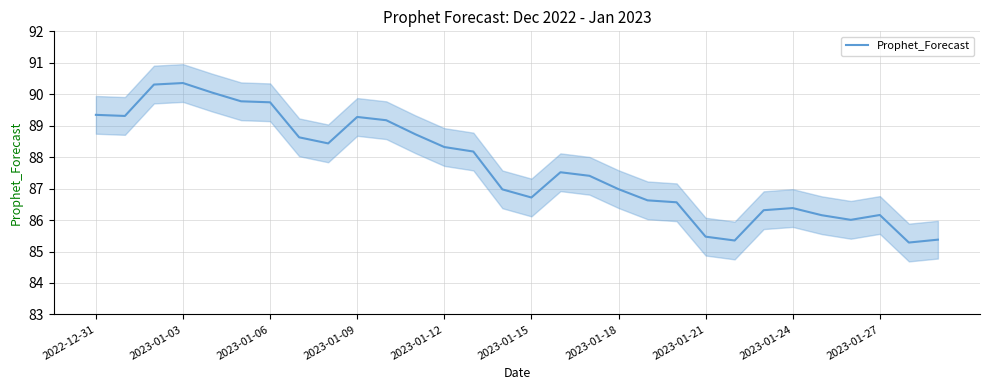

Which label corresponds to the smallest value in the chart?

28